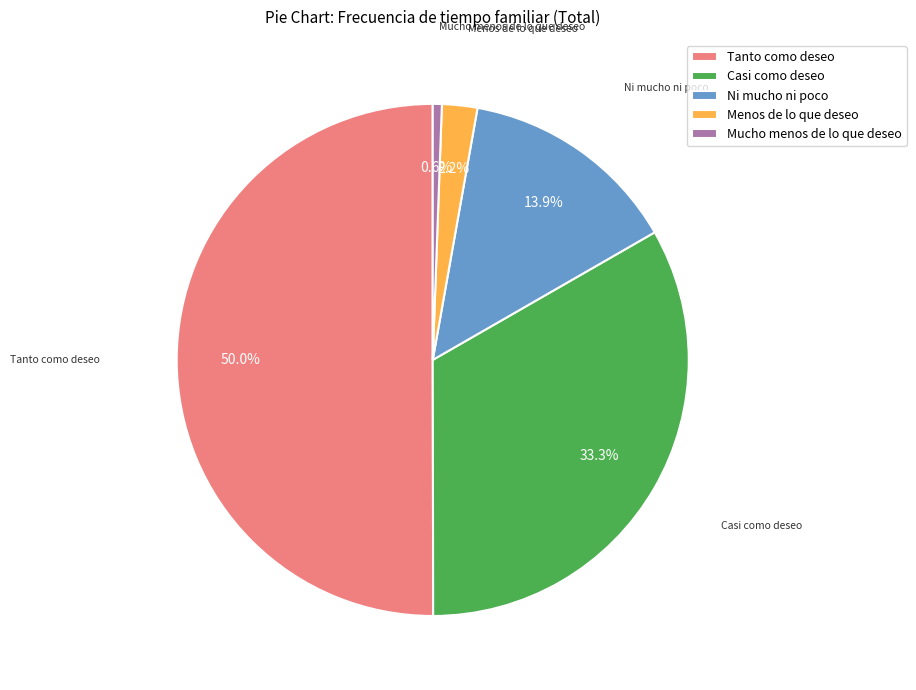

What percentage is the Ni mucho ni poco slice, to the nearest percent?

14%